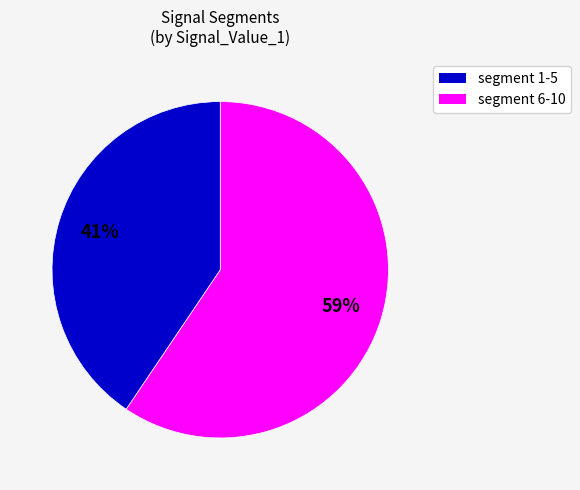

Does any single category account for the majority?

Yes